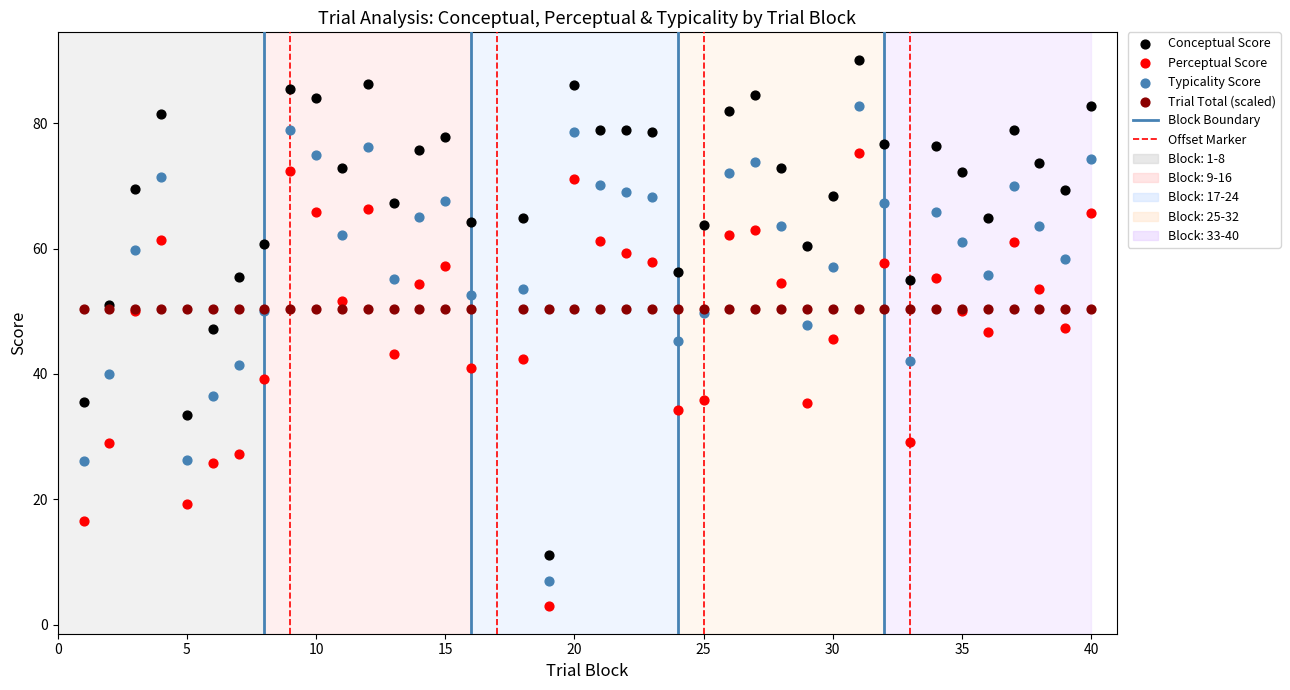

Which series contains the lowest Y value?

Perceptual Score